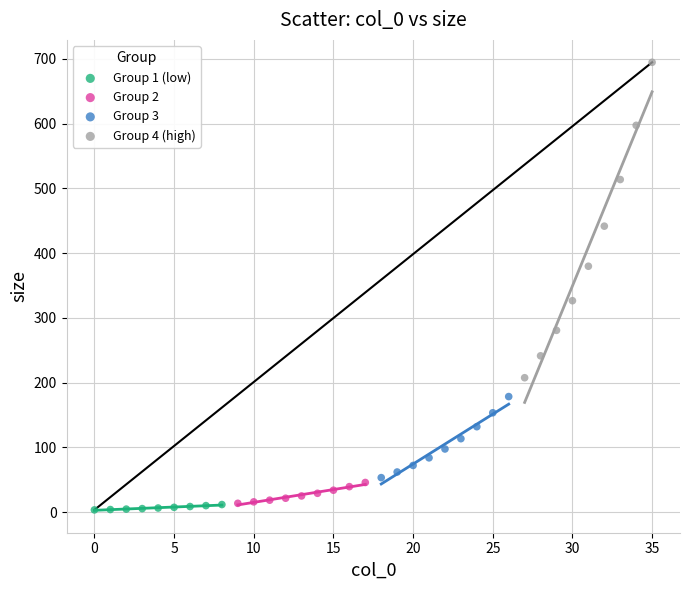

Which series has the widest spread of Y values?

Group 4 (high)